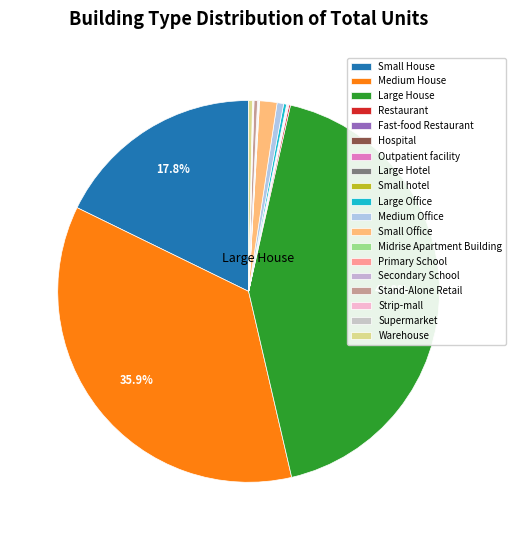

To the nearest percent, what is the difference between the largest and smallest slice percentages?

43%